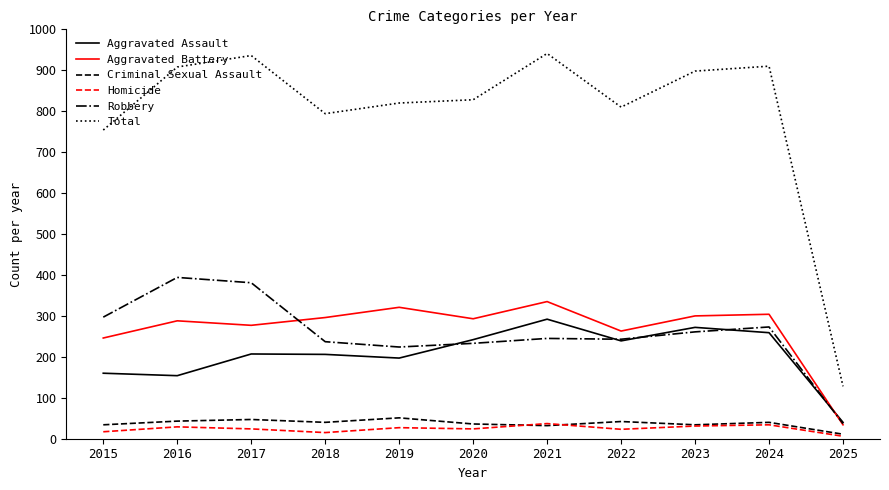

What is the highest value of the Aggravated Assault series?

292